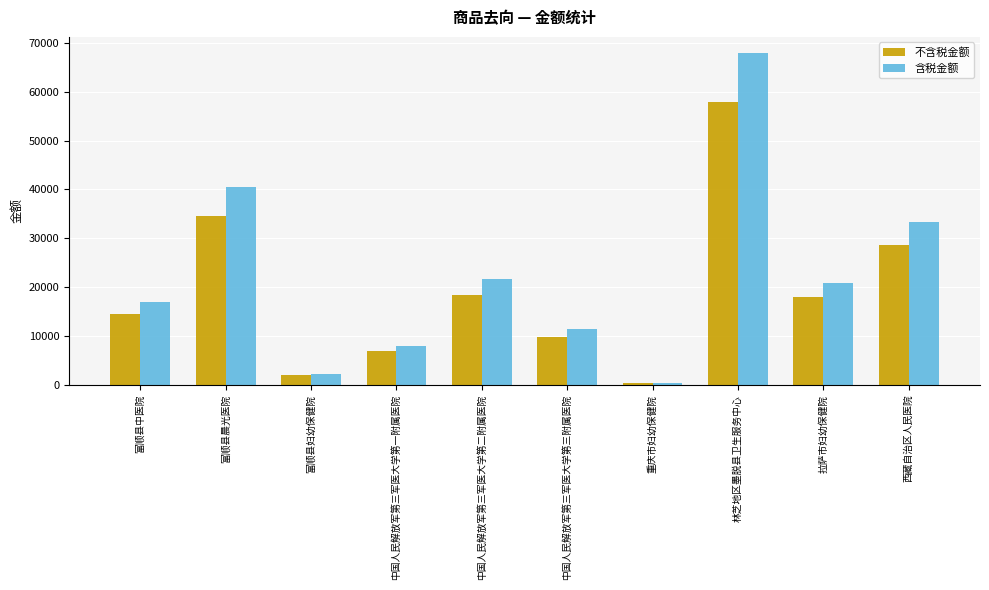

What is the spread (max minus min) of values at 富顺县妇幼保健院?

334.2